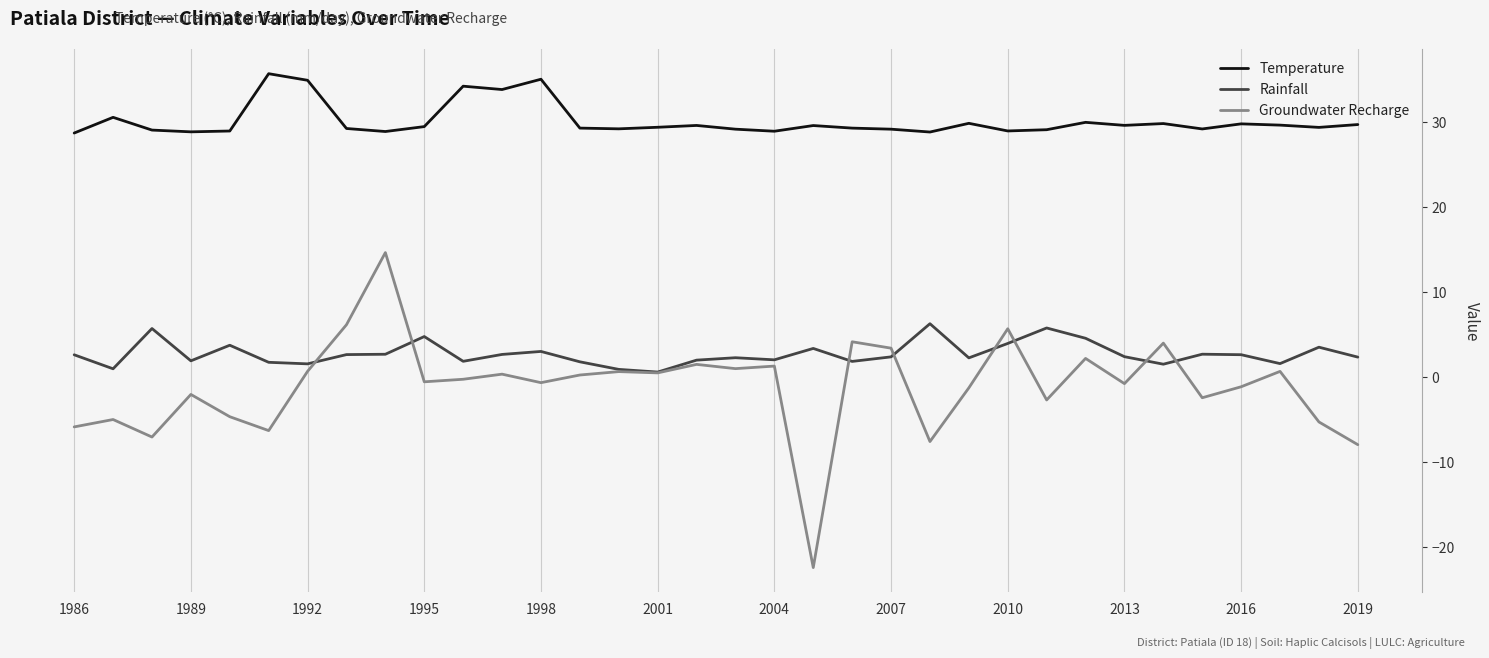

Which series has the largest total across all categories?

Temperature